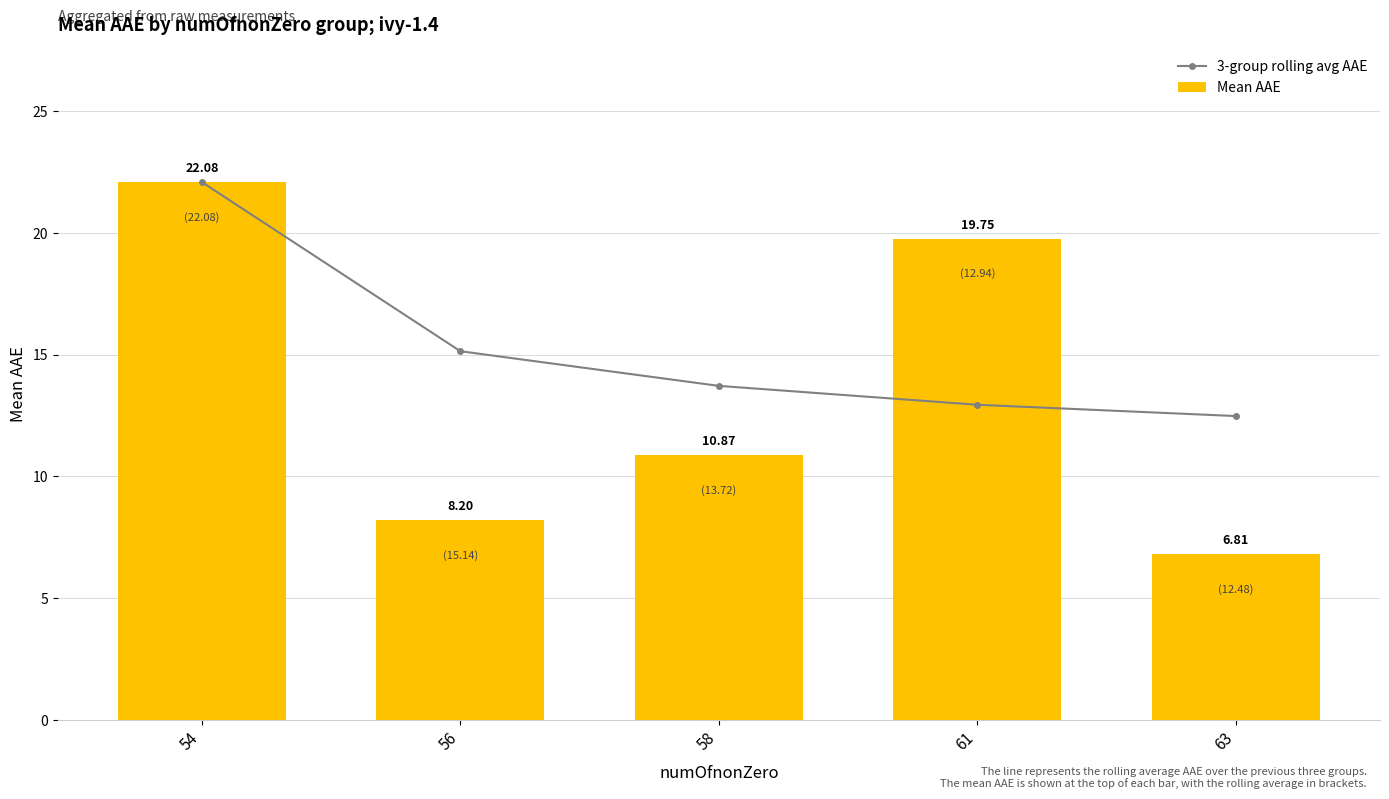

Rank the categories by Mean AAE value from lowest to highest.

63, 56, 58, 61, 54